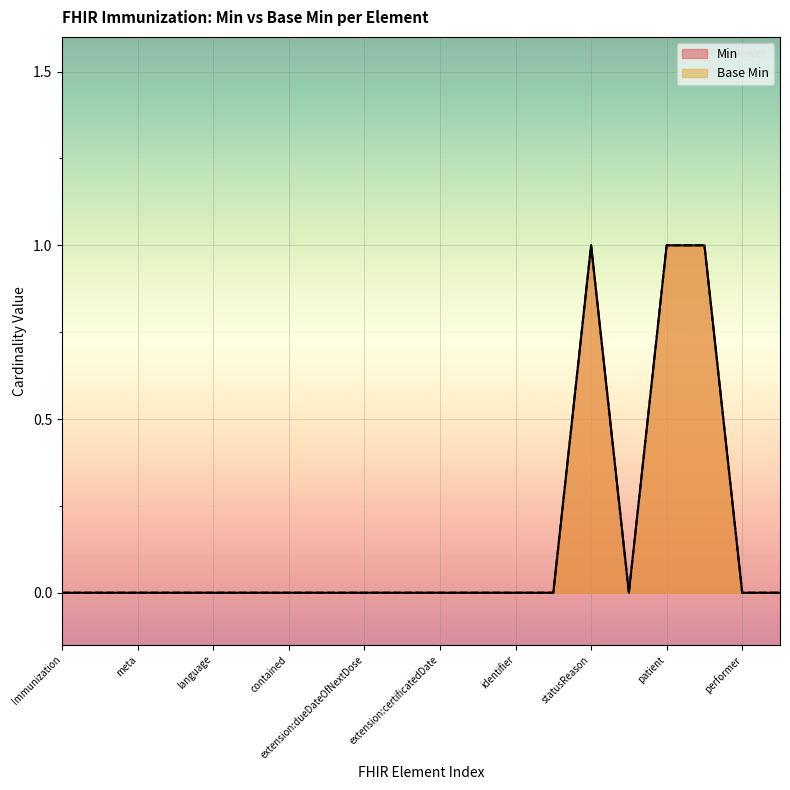

True or false: Base Min and Min cross at least once.

False